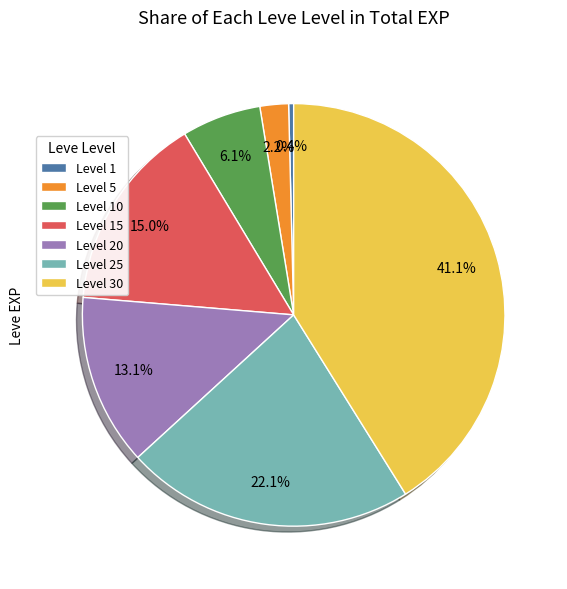

To the nearest percent, what is the average slice percentage?

14%